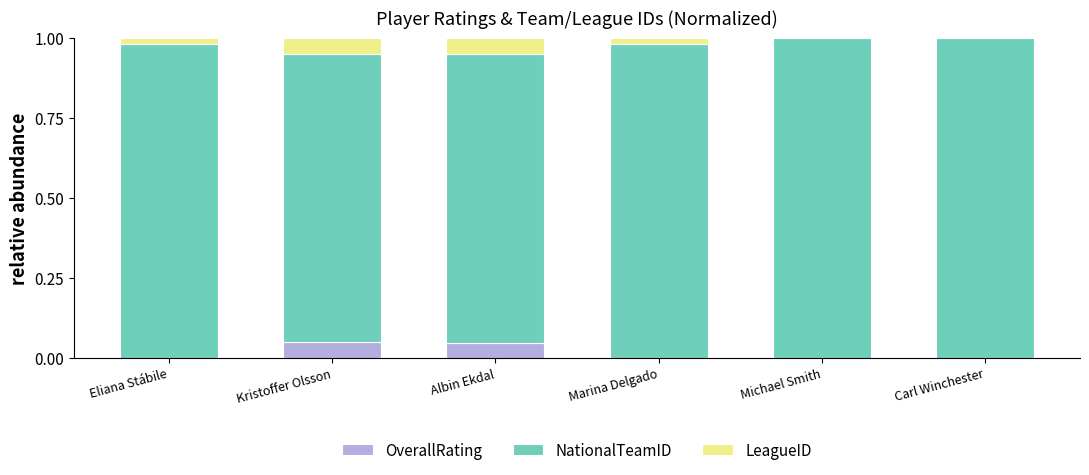

The value of OverallRating at Albin Ekdal is 0.0. True or false?

True